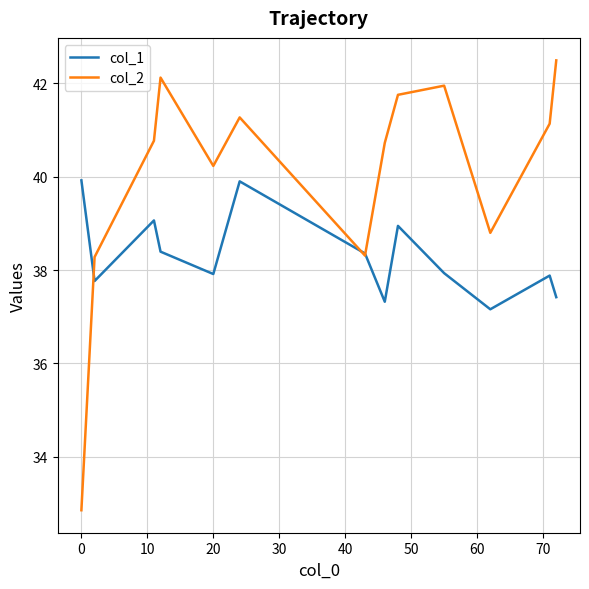

How many categories are shown in the chart?

13